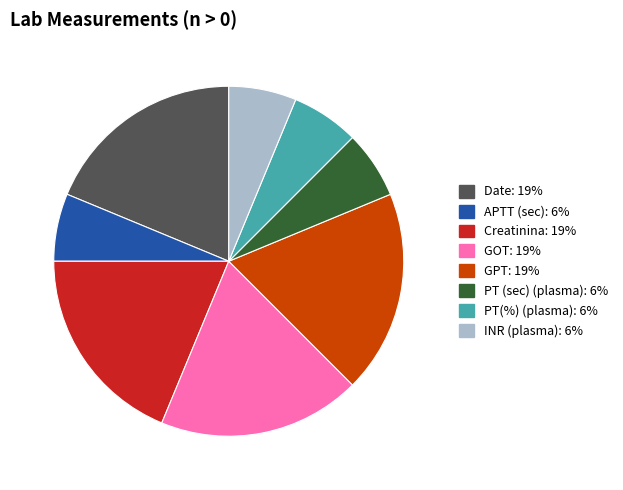

Does PT(%) (plasma) account for over 50% of the chart?

No